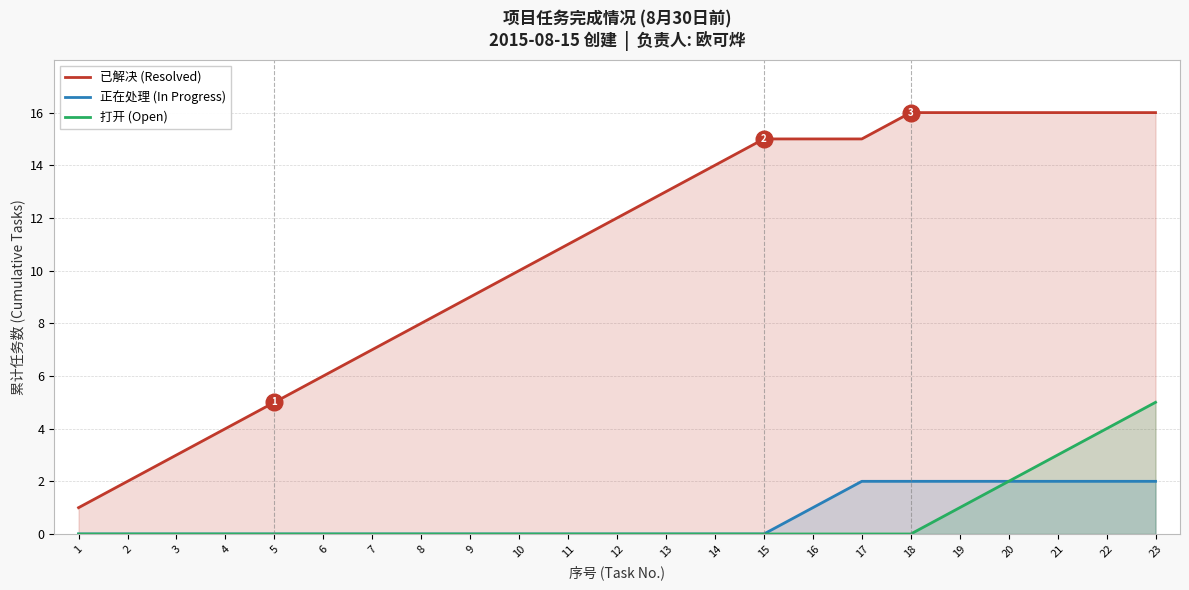

How many values in 打开 (Open) are above zero?

5